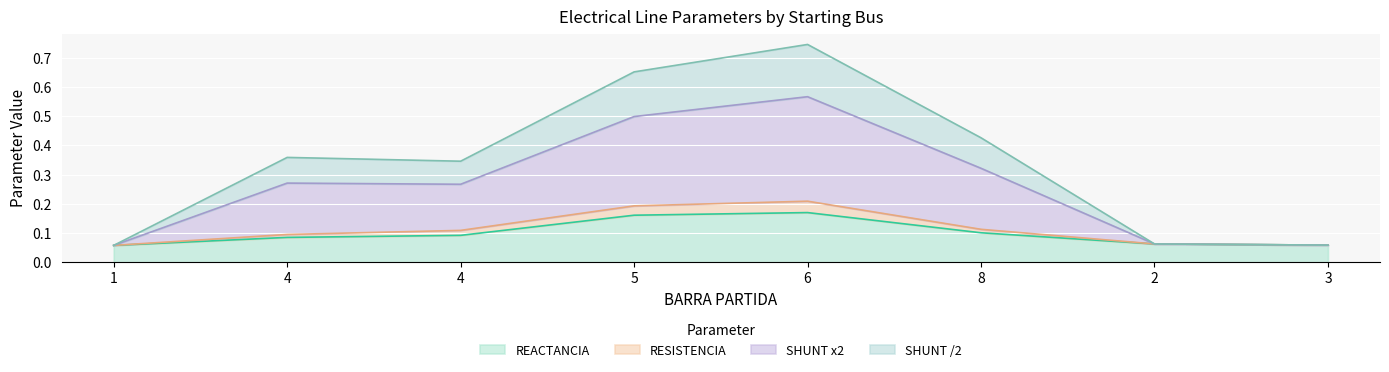

True or false: SHUNT /2 and RESISTENCIA intersect in this chart.

False